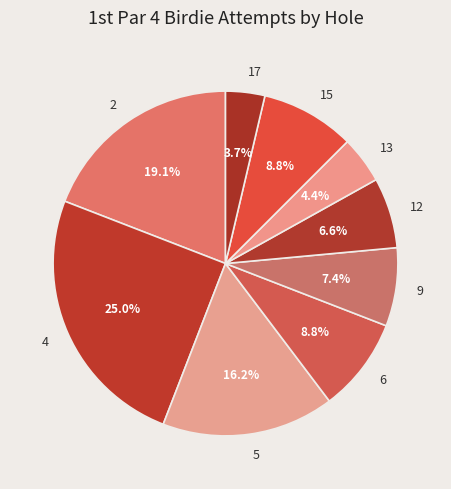

Does 6 represent more than half of the total?

No